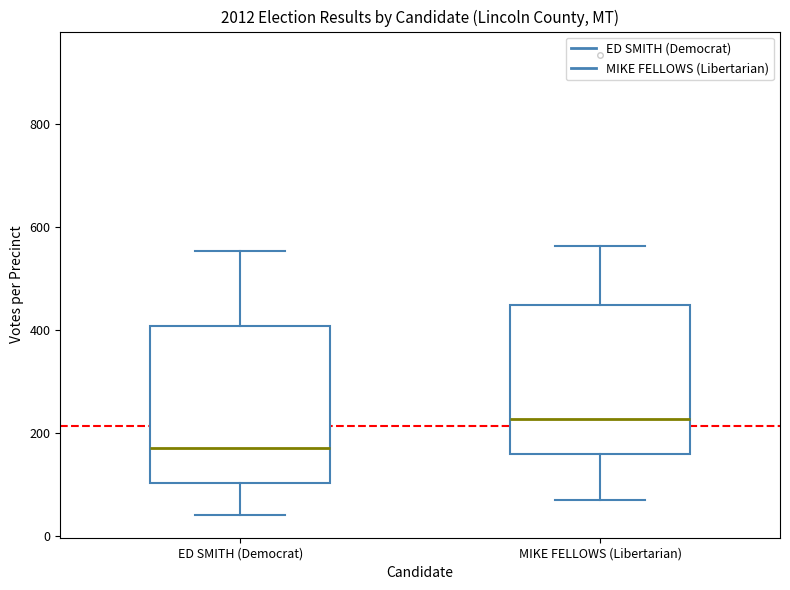

Reading left to right, transcribe this box plot: for each box, give where its median line is, the range the box spans, and where its two whiskers end, as read against the y-axis. The values are not printed on the chart, so give them approximately, as read against the axis.

ED SMITH (Democrat): median 180, box 100 to 400, whiskers 40 to 560
MIKE FELLOWS (Libertarian): median 220, box 160 to 440, whiskers 80 to 560